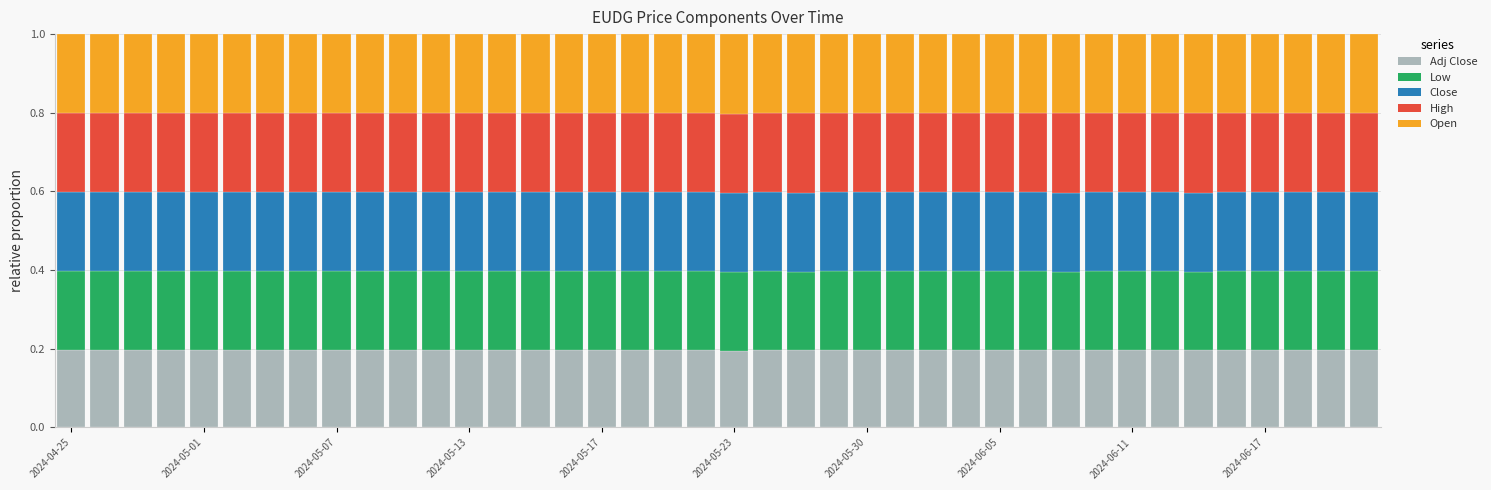

At which category is the sum across all series the highest?

18